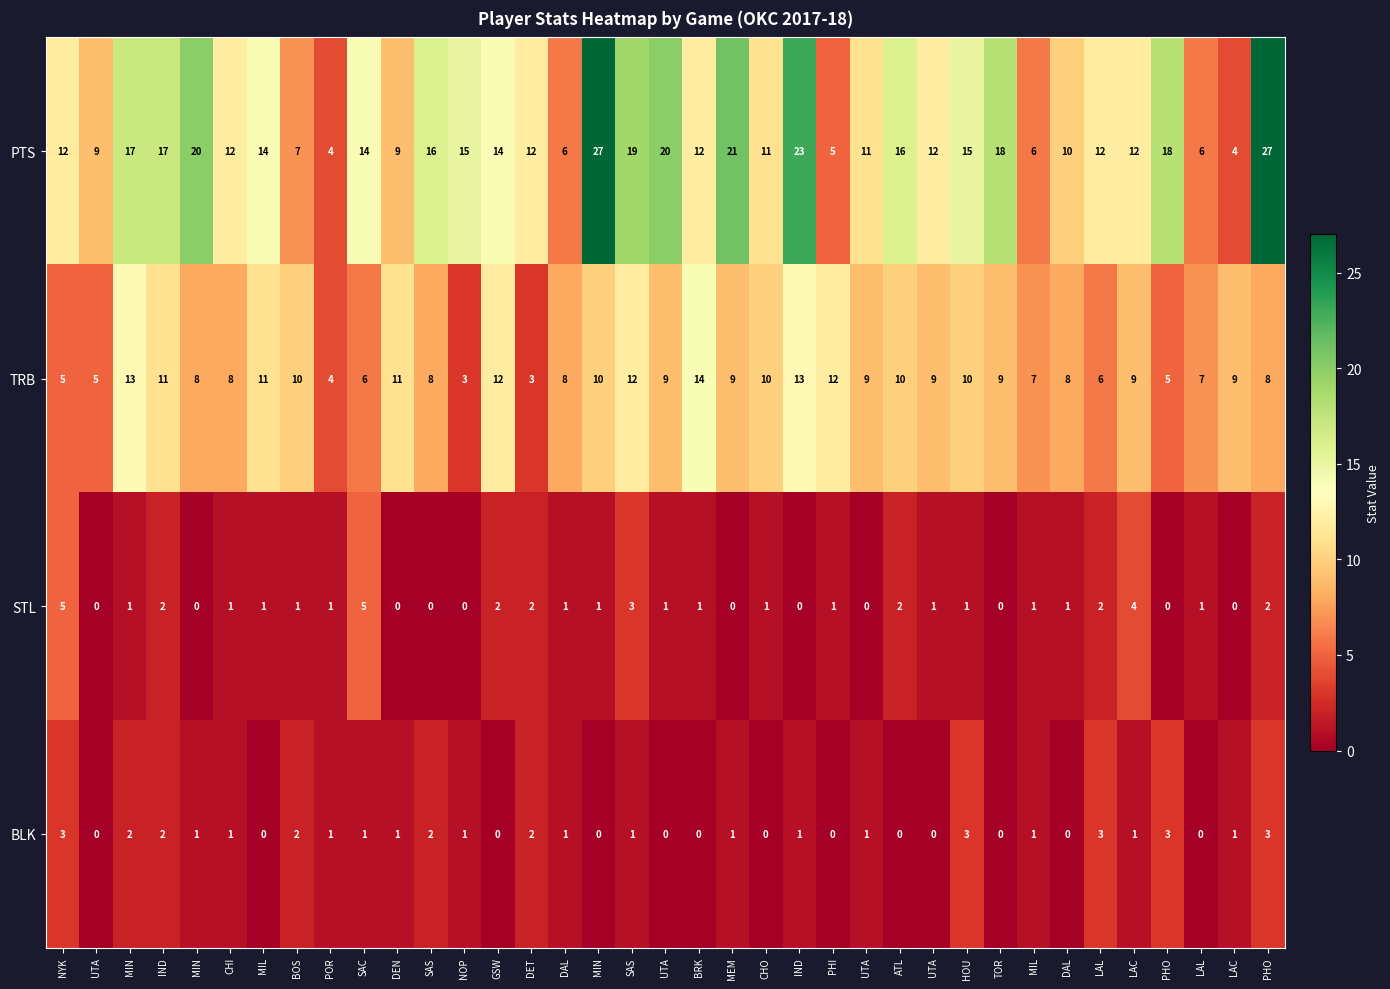

Which has a higher value, SAS or MIN?

MIN